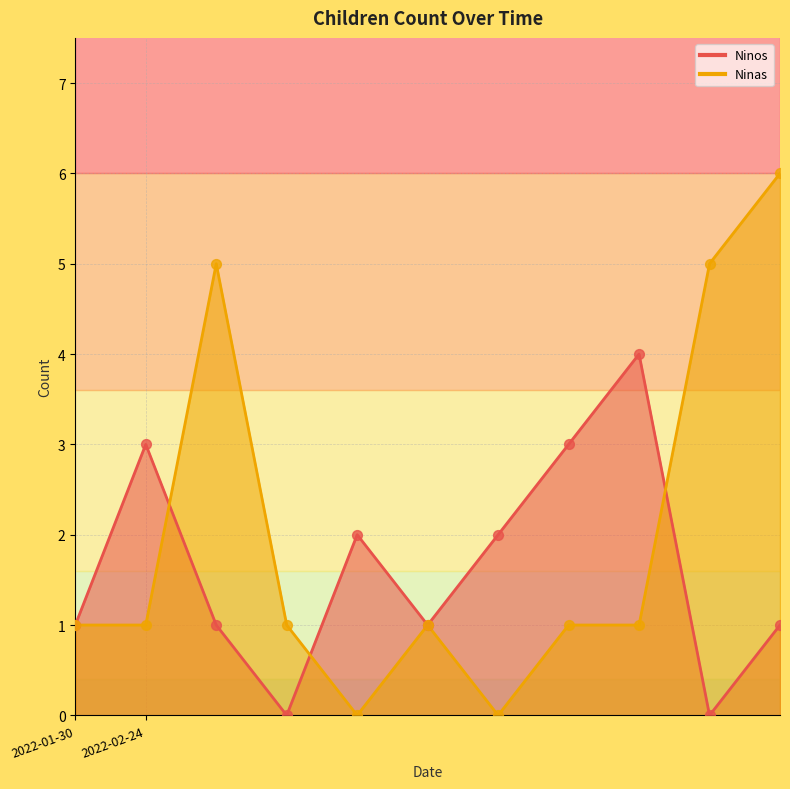

Which series has the widest spread of Y values?

Ninas